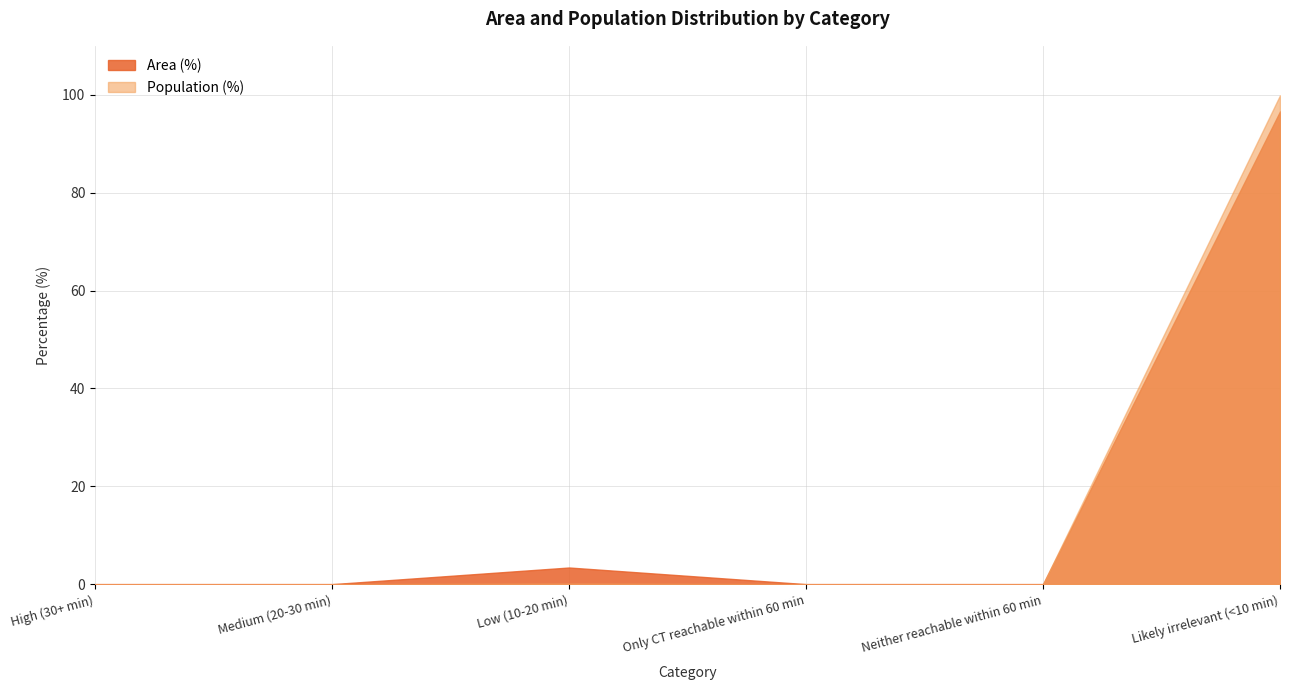

Which series has the largest total across all categories?

Area (%)